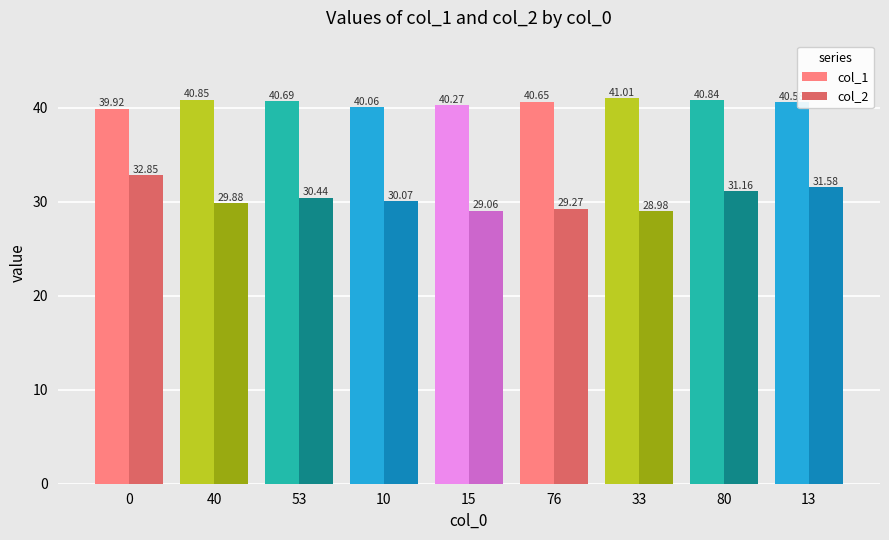

What position from the right is 15?

5